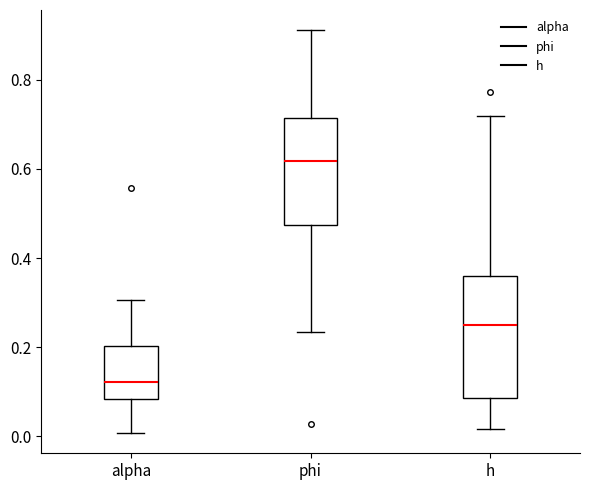

Reading left to right, transcribe this box plot: for each box, give where its median line is, the range the box spans, and where its two whiskers end, as read against the y-axis. The values are not printed on the chart, so give them approximately, as read against the axis.

alpha: median 0.12, box 0.08 to 0.20, whiskers 0.00 to 0.30
phi: median 0.62, box 0.48 to 0.72, whiskers 0.24 to 0.92
h: median 0.26, box 0.08 to 0.36, whiskers 0.02 to 0.72